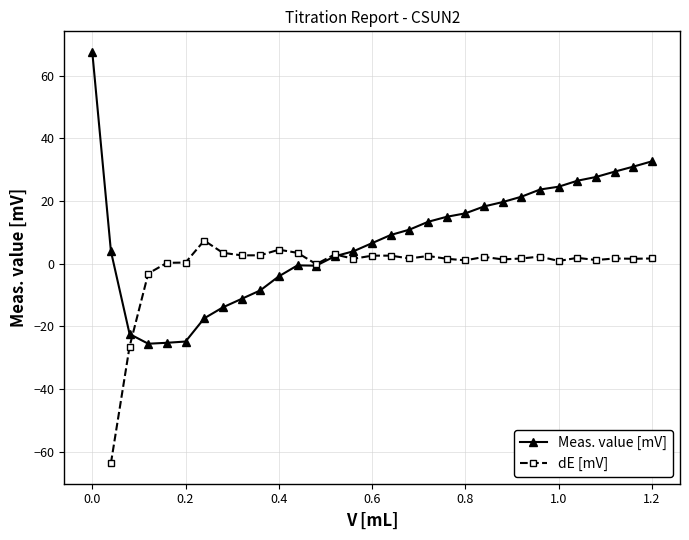

How many lines are shown in the chart?

2